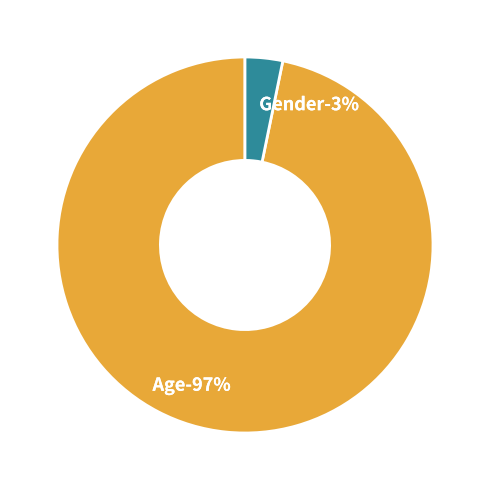

Which category has the smallest portion of the pie?

Gender